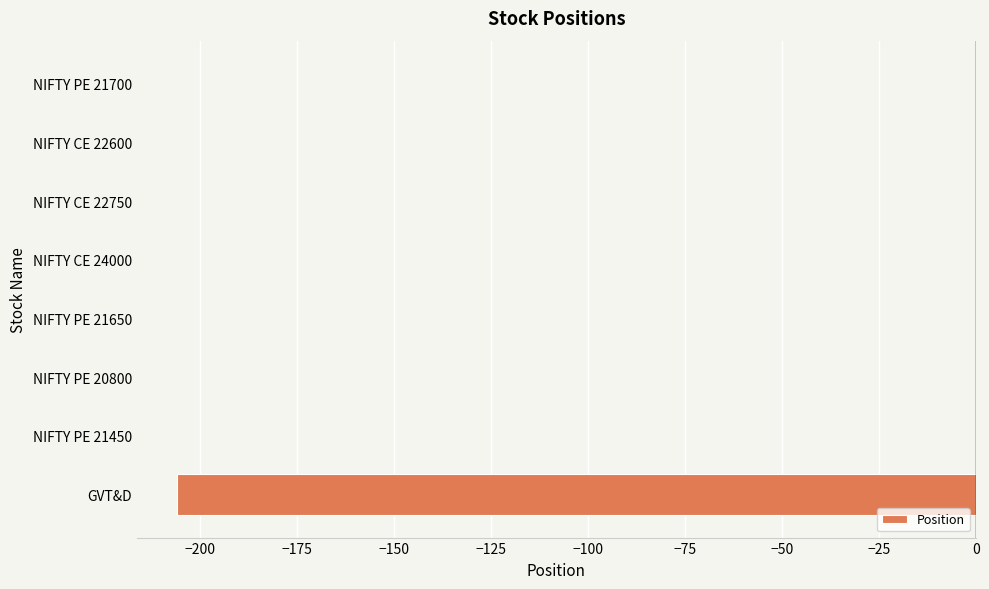

Are the bars horizontal?

Yes